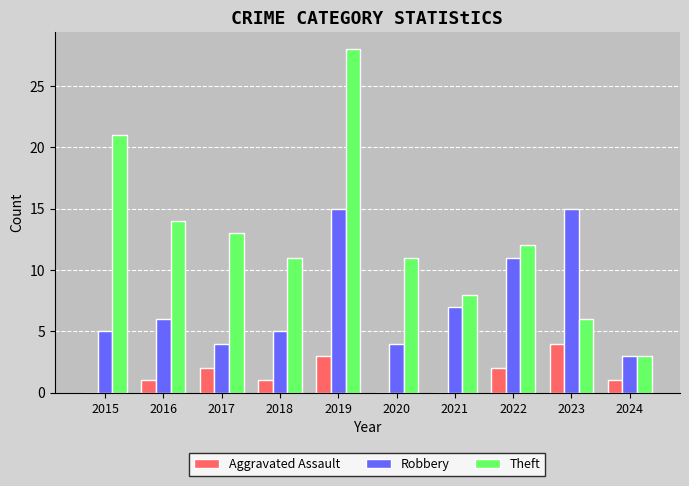

Are the bars grouped side by side (vs. stacked)?

Yes